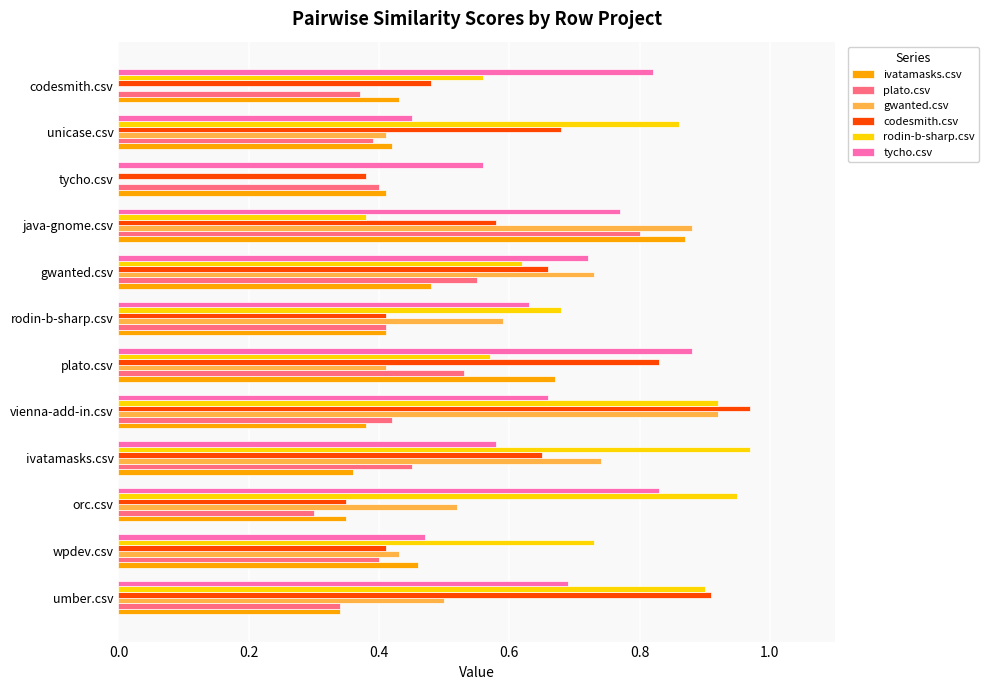

At which label does gwanted.csv reach its peak?

vienna-add-in.csv